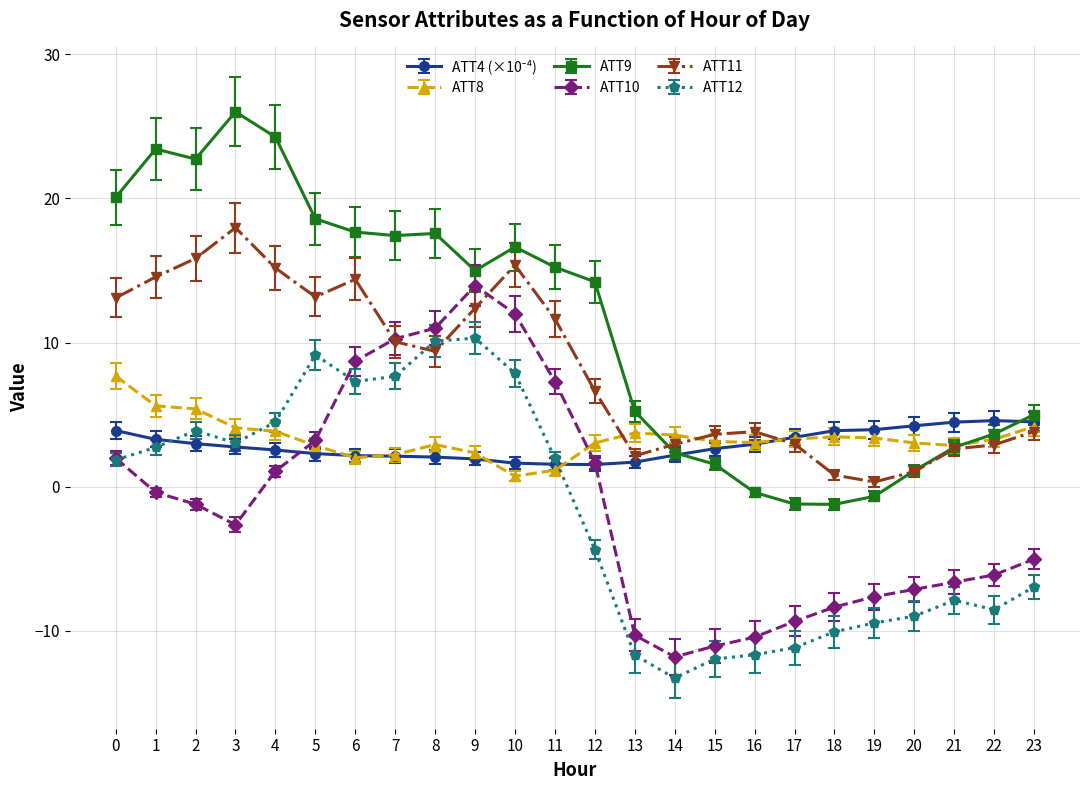

Which category has the lowest value across all series?

14